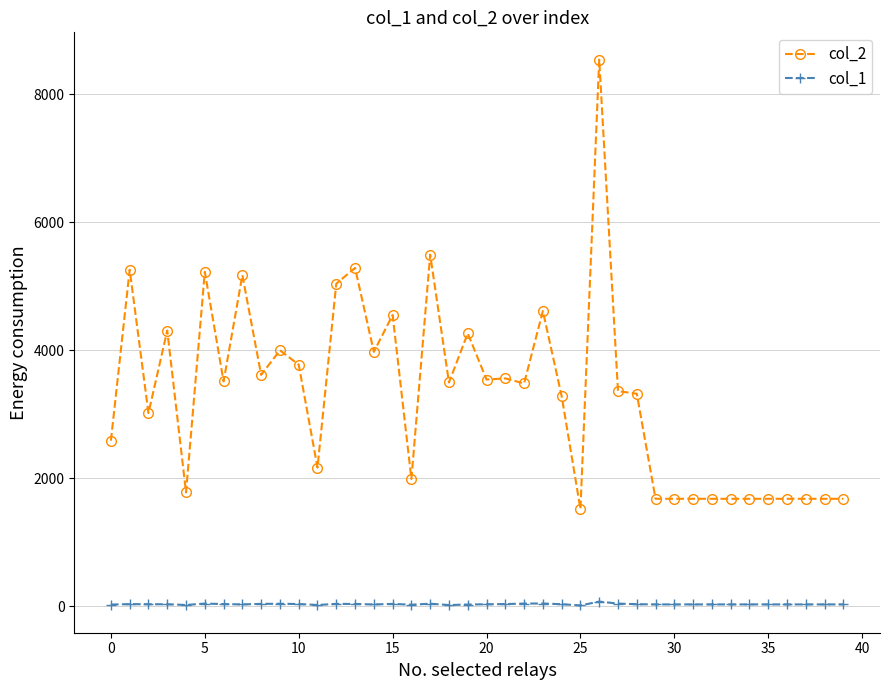

Rank the series by their average value, from lowest to highest.

col_1, col_2